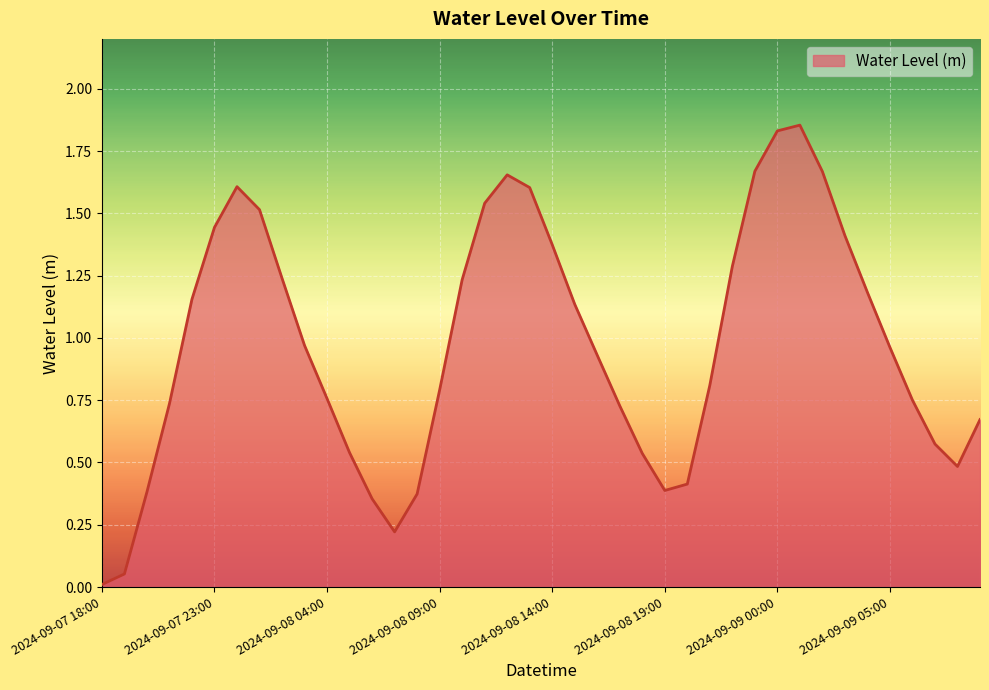

What is the value of the 17th point from the left?

1.2